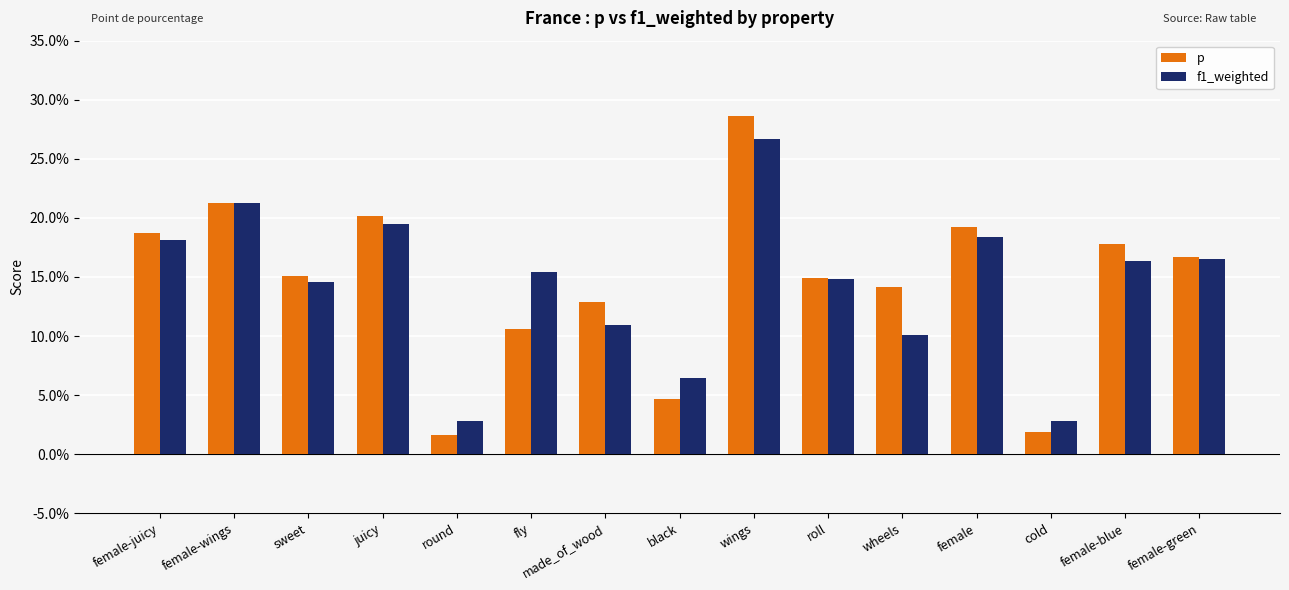

What position from the right is sweet?

13